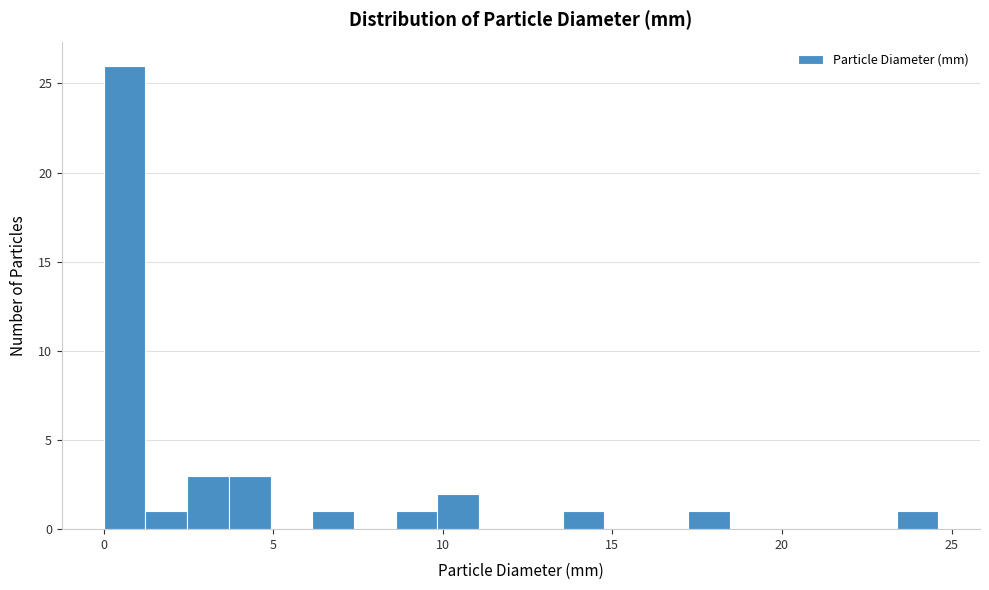

Read against the x-axis, roughly where is the centre of the tallest bar?

0.5